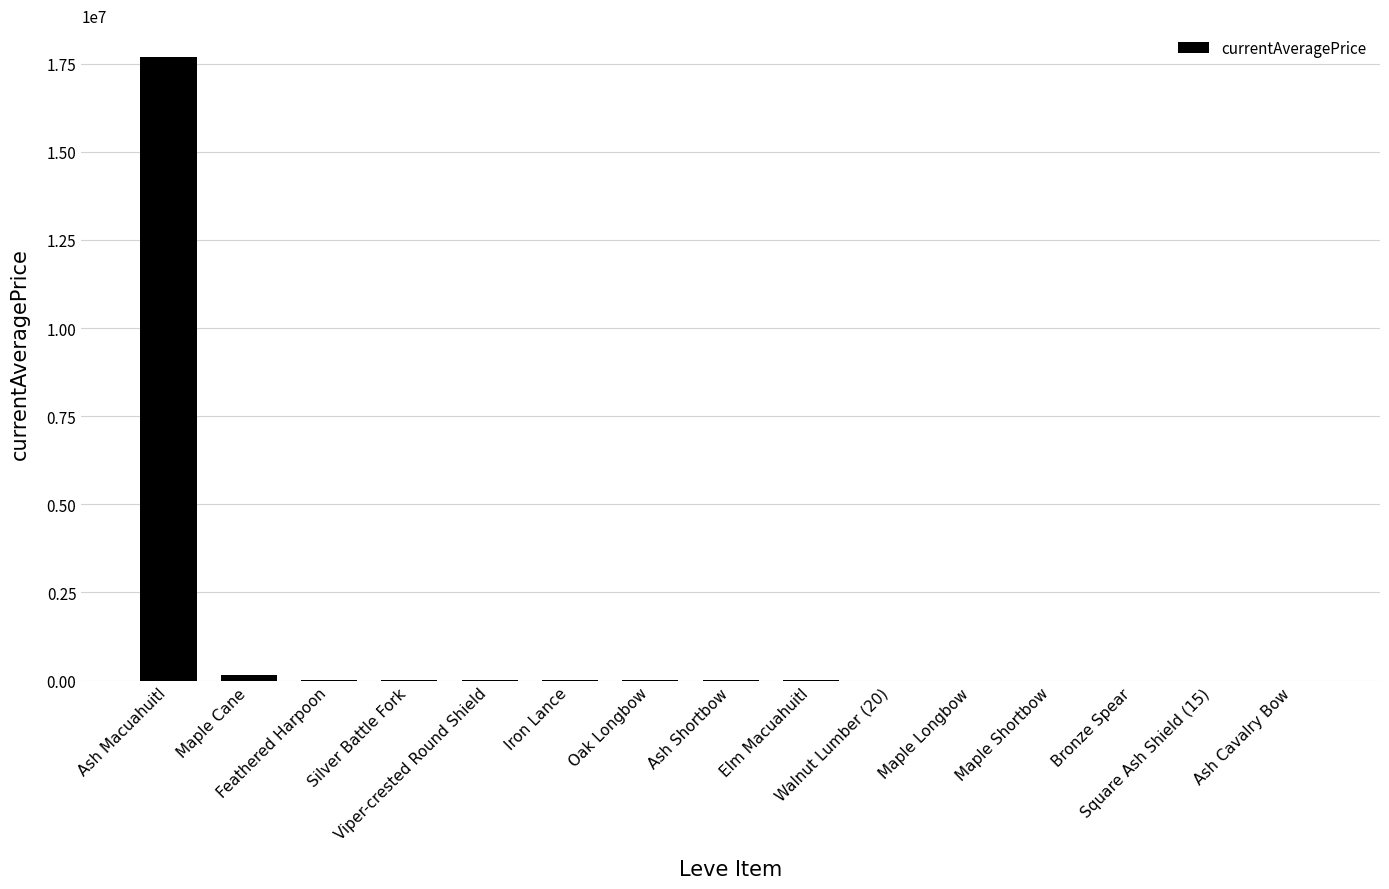

What is the greatest value displayed?

17678484.0